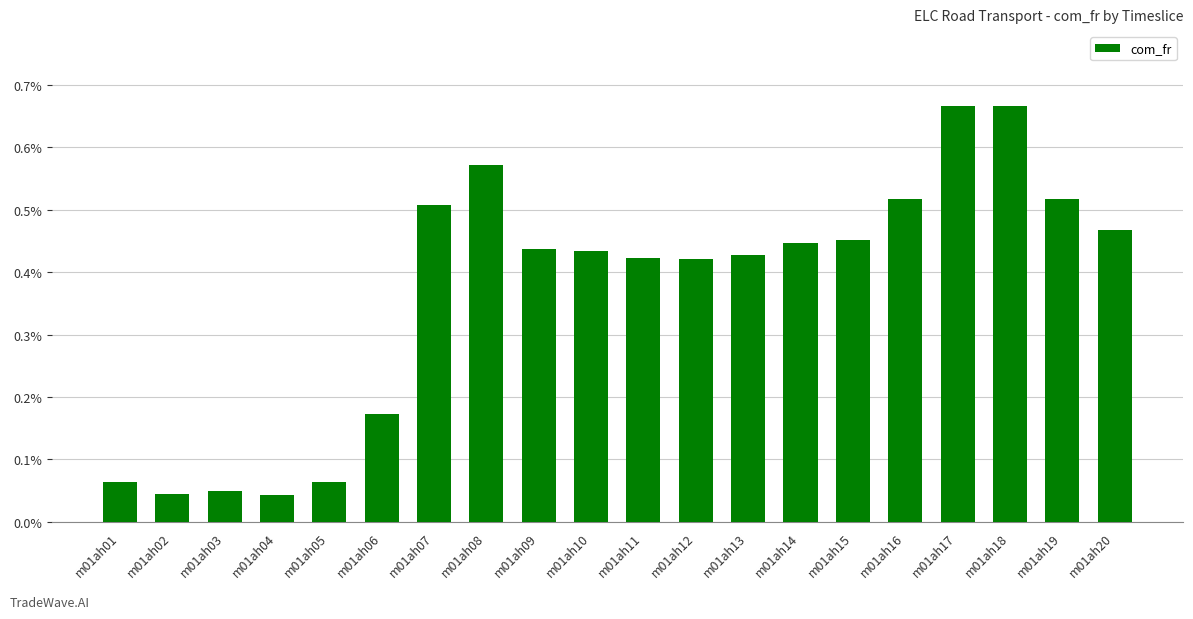

The value at m01ah15 is 0.0. True or false?

True